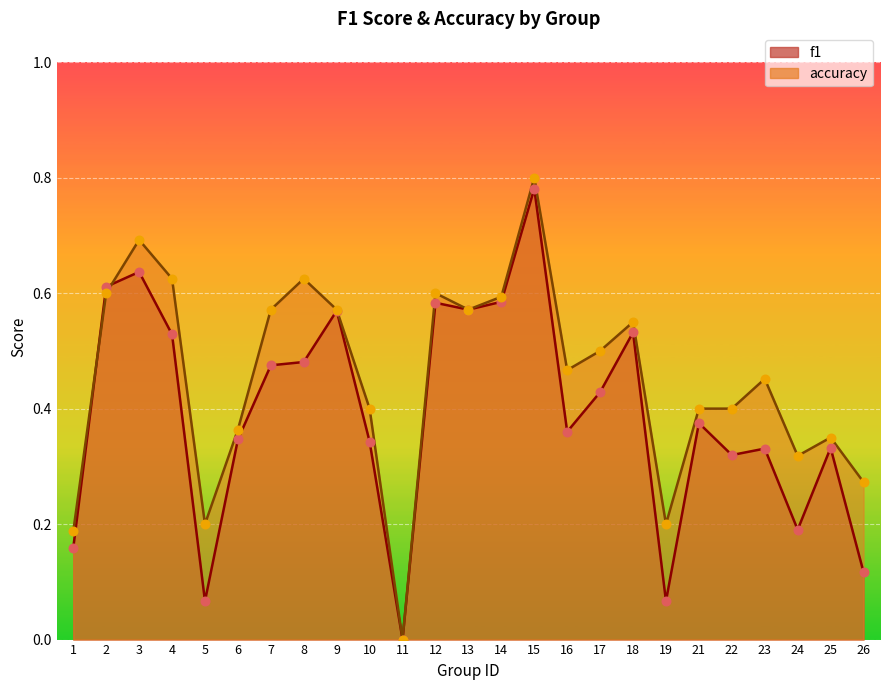

Is the value of accuracy at 21 greater than the value of f1 at 6?

Yes